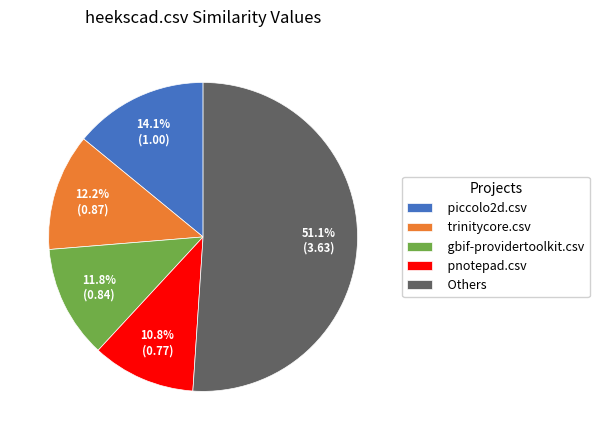

Approximately how many times larger is the value at gbif-providertoolkit.csv compared to piccolo2d.csv?

0.8